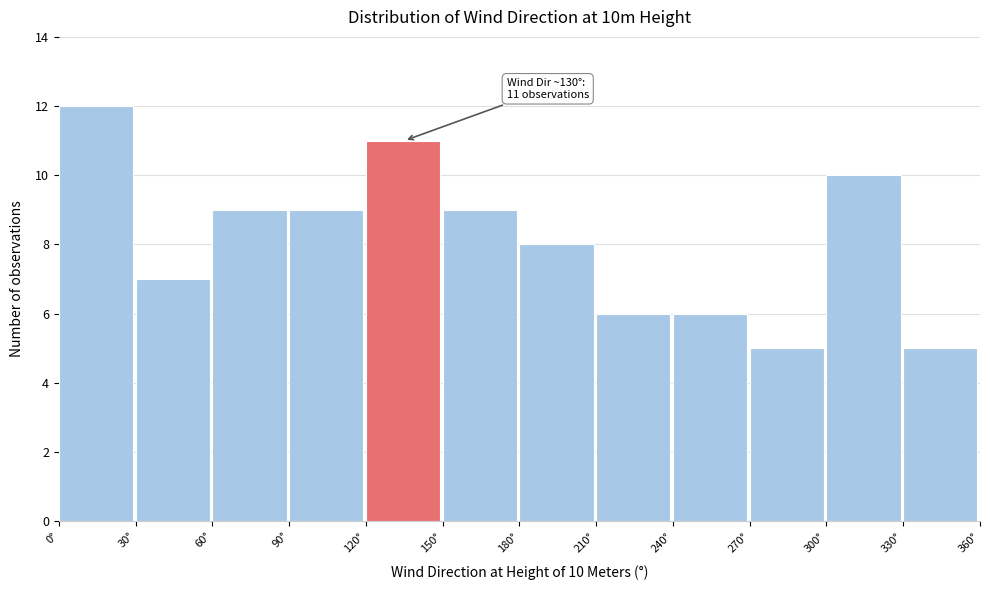

Which range on the x-axis has the tallest bar?

0 to 30